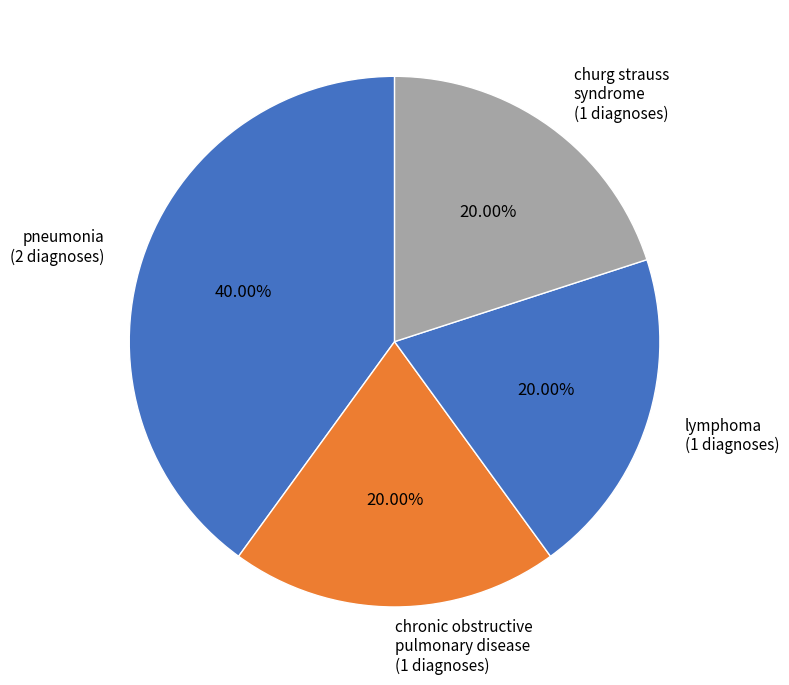

Approximately how many times larger is the value at pneumonia compared to lymphoma?

2.0